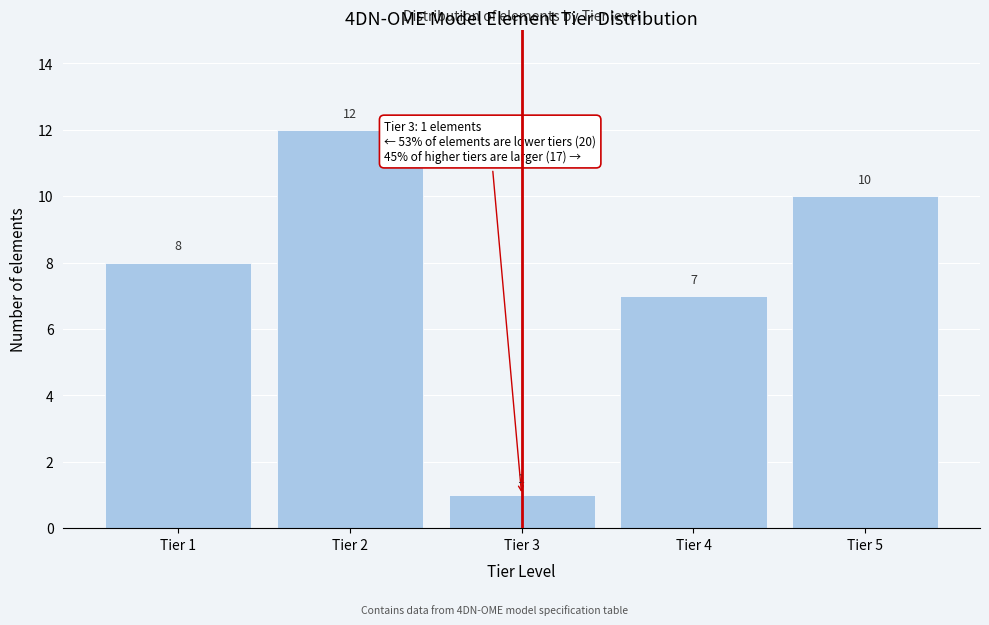

Reading left to right, list all the values displayed in this chart.

Tier 1=8	Tier 2=12	Tier 3=1	Tier 4=7	Tier 5=10